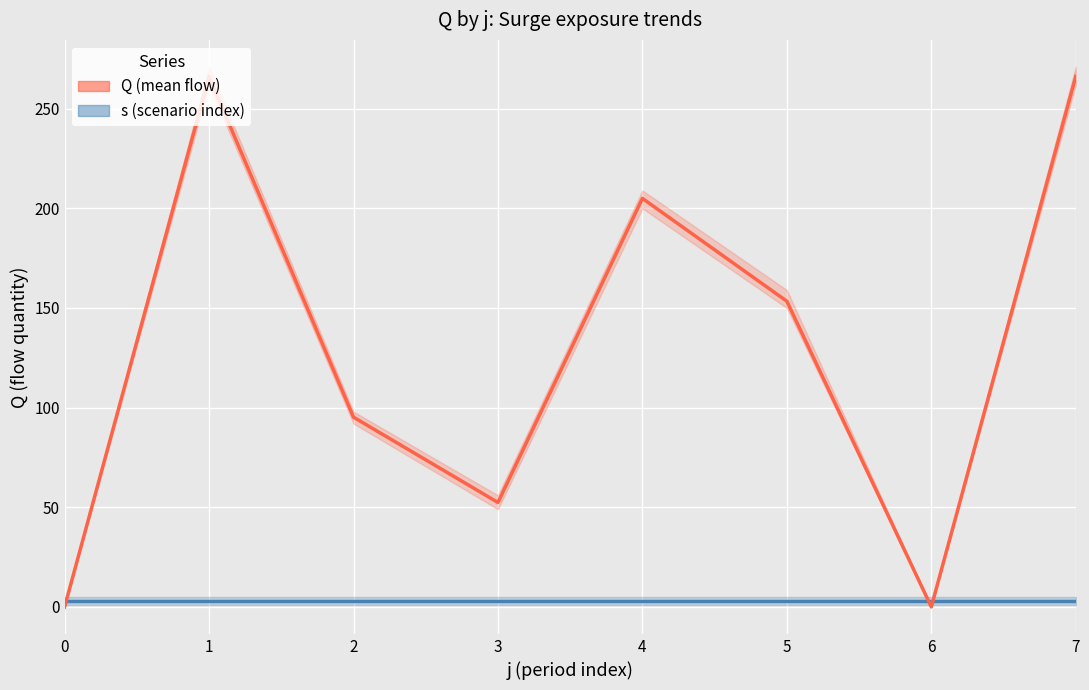

What is the value of the Q (mean flow) point at the 8th from the left?

266.2